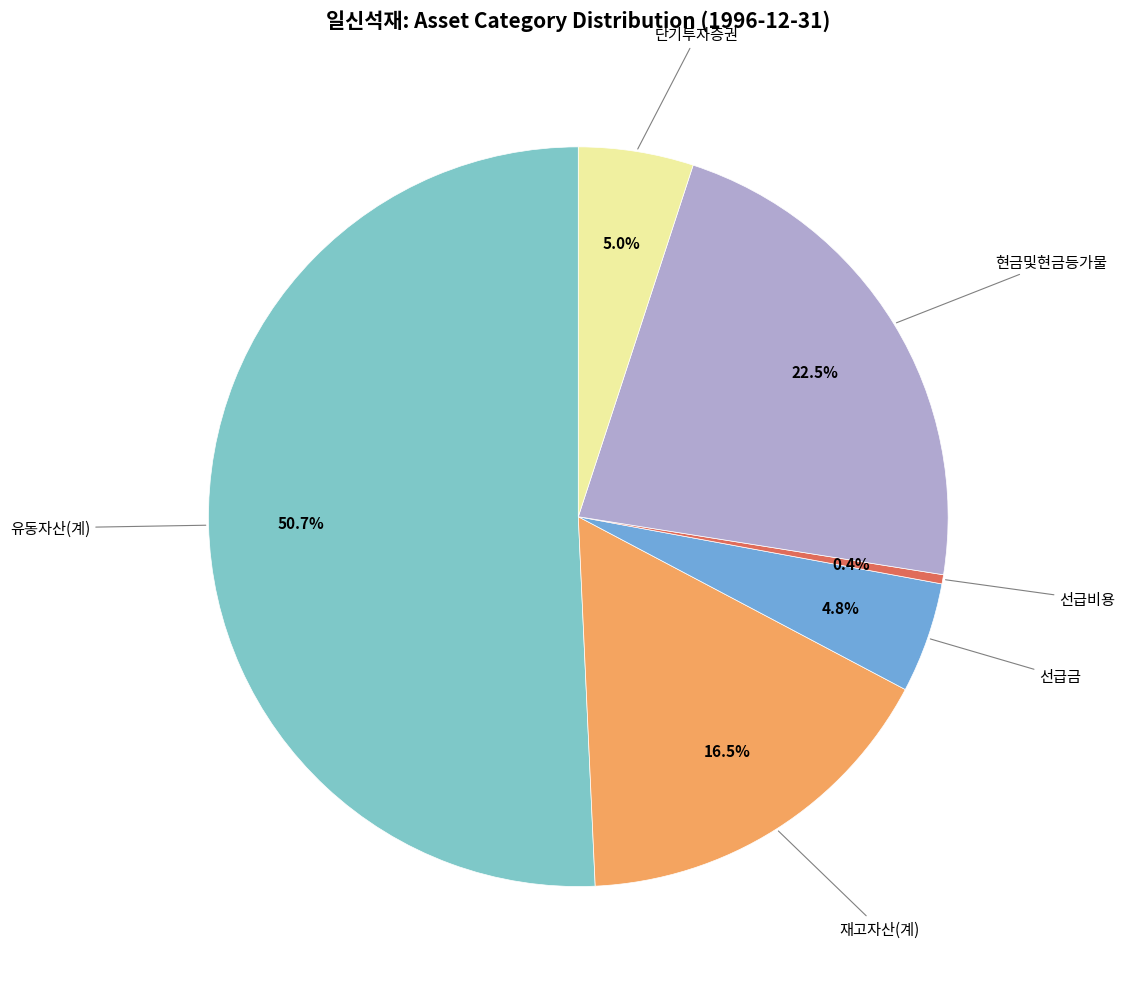

To the nearest percent, what is the average slice percentage?

17%